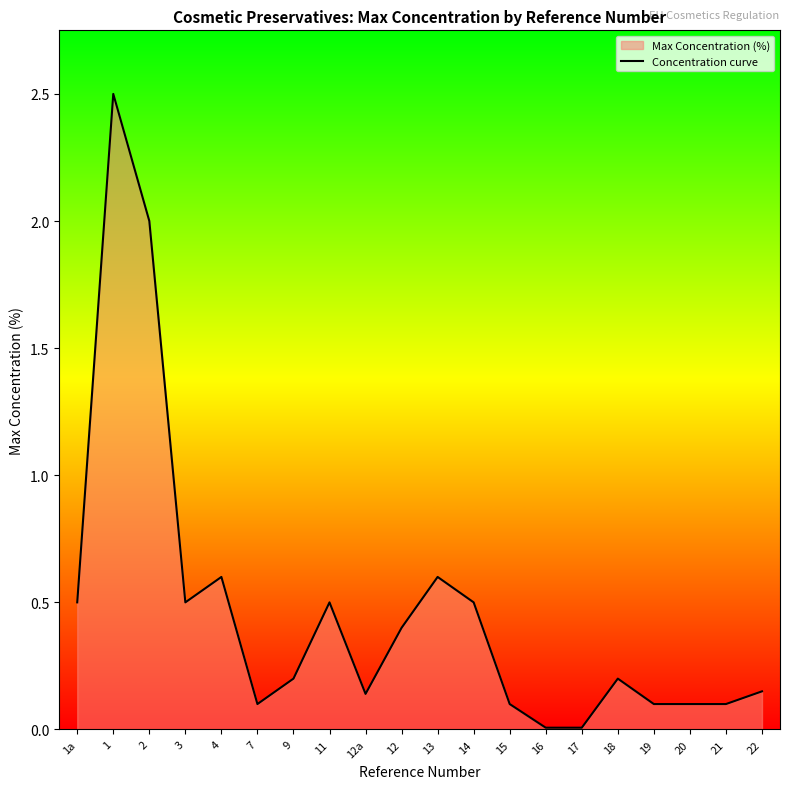

What position from the right is 11?

13